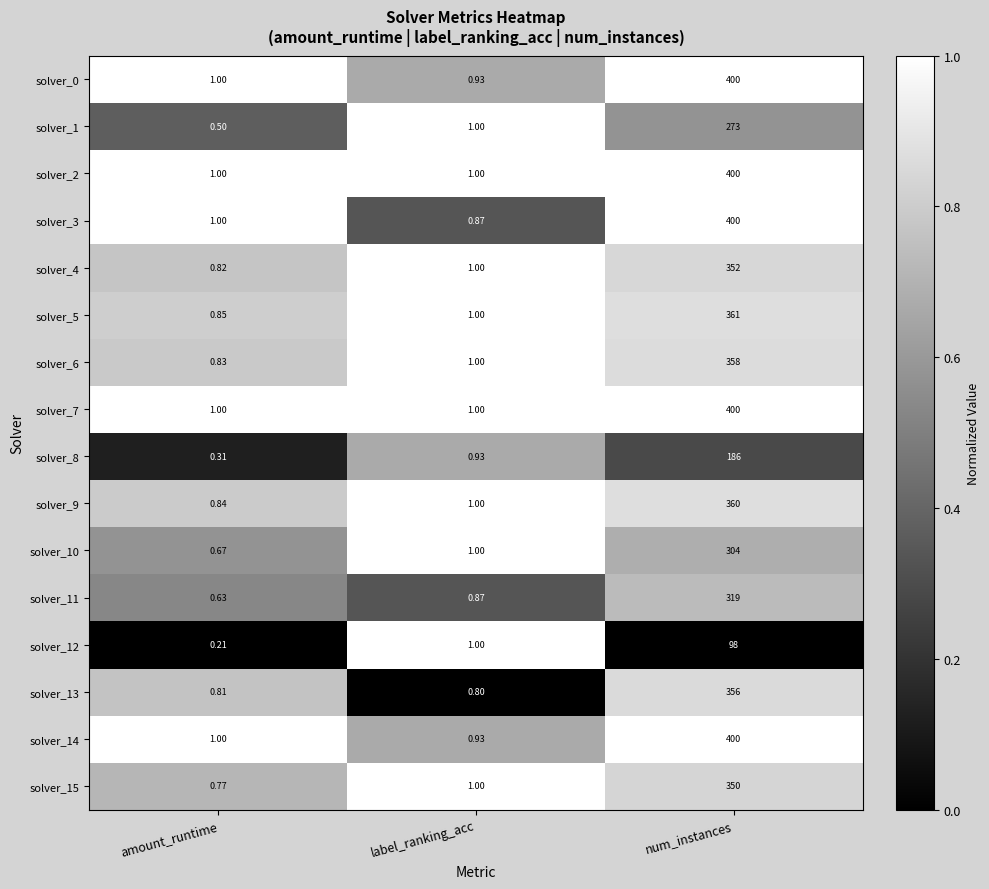

At which category is the sum across all series the highest?

num_instances